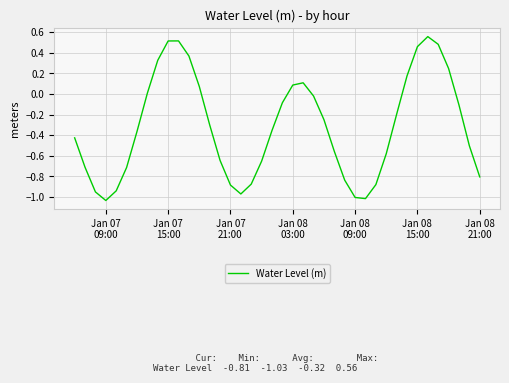

What is the difference between the maximum and minimum values?

1.6